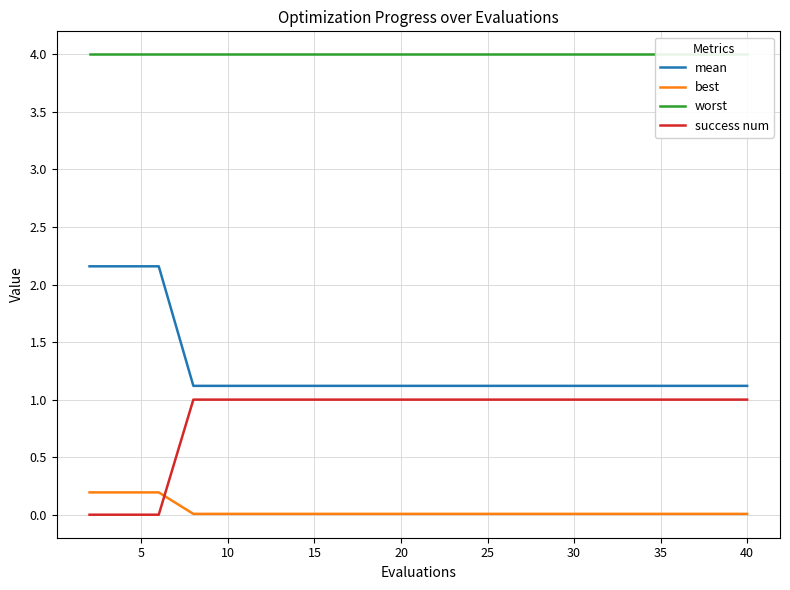

Is it true that success num equals 1.0 at 30?

True